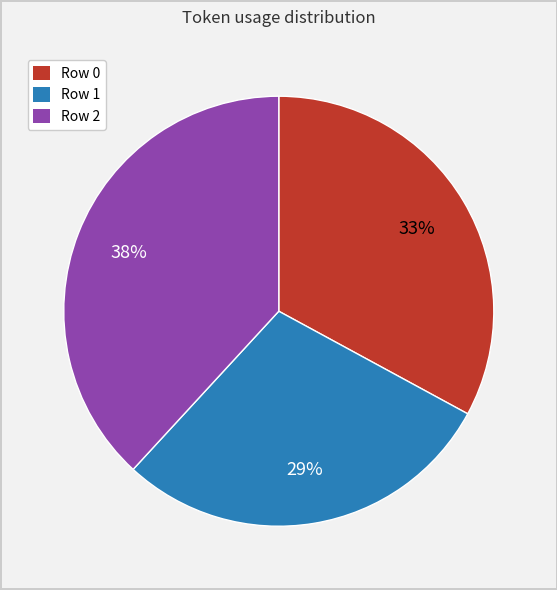

What percentage is the Row 2 slice, to the nearest percent?

38%